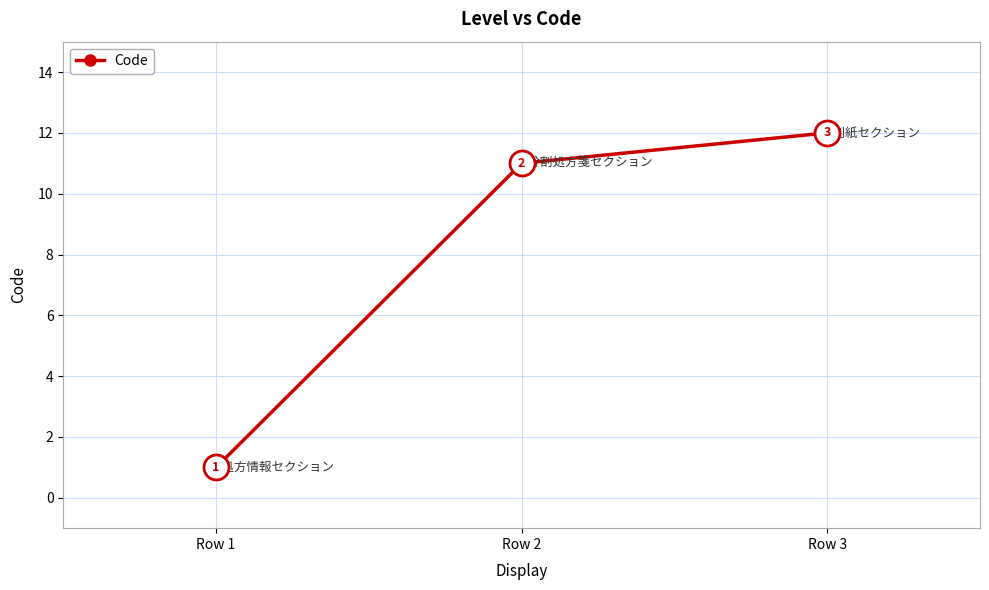

Reading left to right, what are all the values shown in this chart?

Row 1=1	Row 2=11	Row 3=12